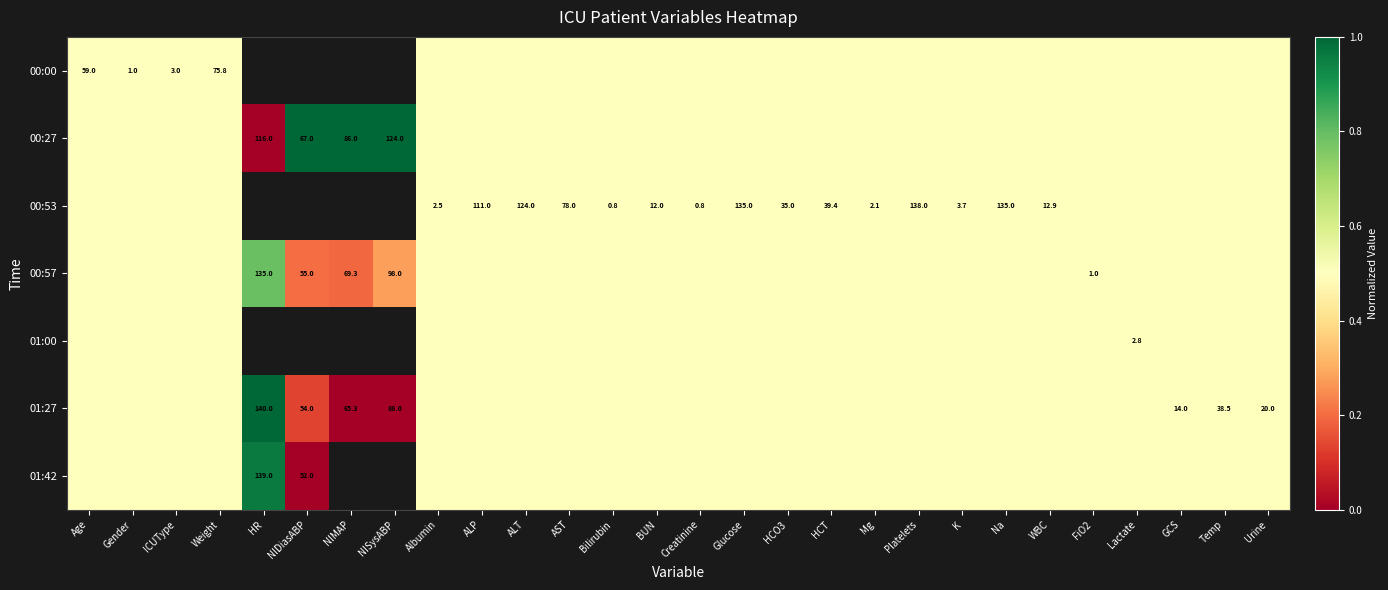

The 00:53 series shows 2.1 at Mg. True or false?

True